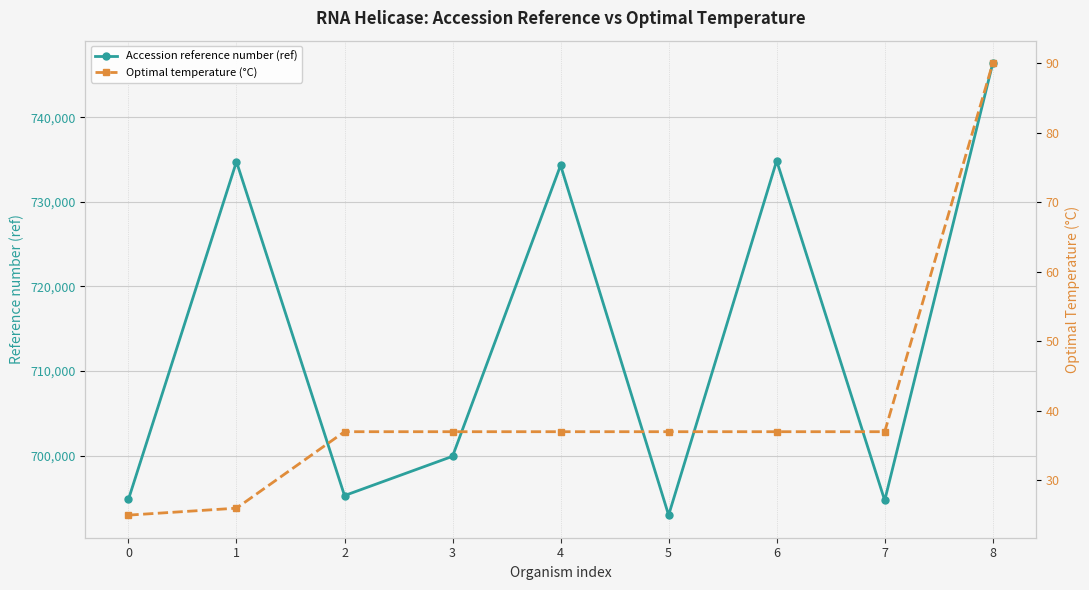

At 7, list the series in order from smallest to largest.

Optimal temperature (°C), Accession reference number (ref)